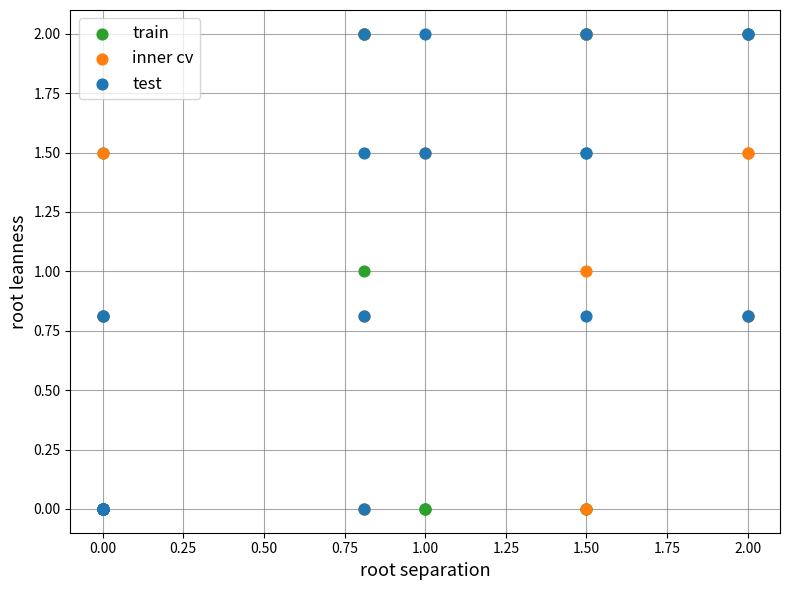

What are all the series names shown in the legend?

train, inner cv, test